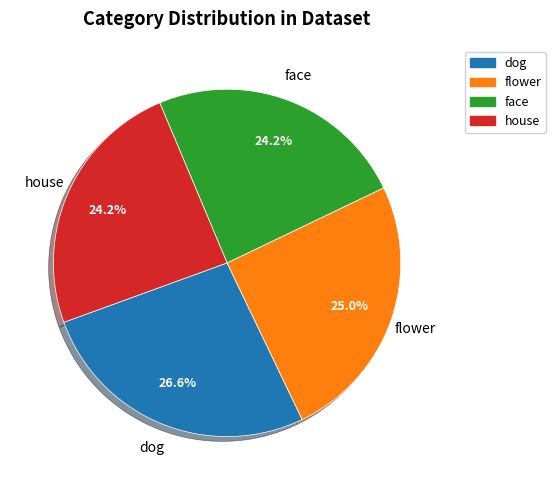

To the nearest percent, what is the combined percentage of house and face?

48%